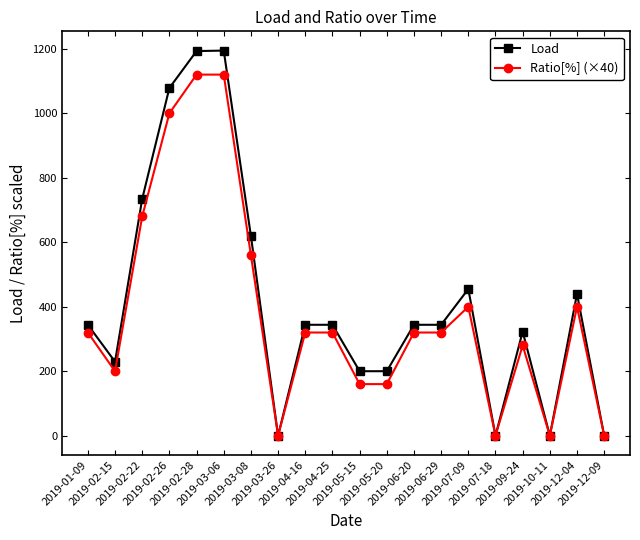

How many lines are shown in the chart?

2